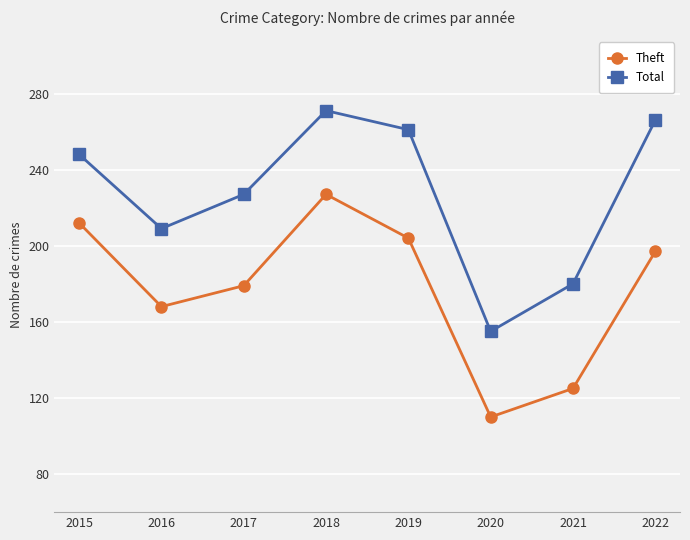

True or false: Theft and Total cross at least once.

False